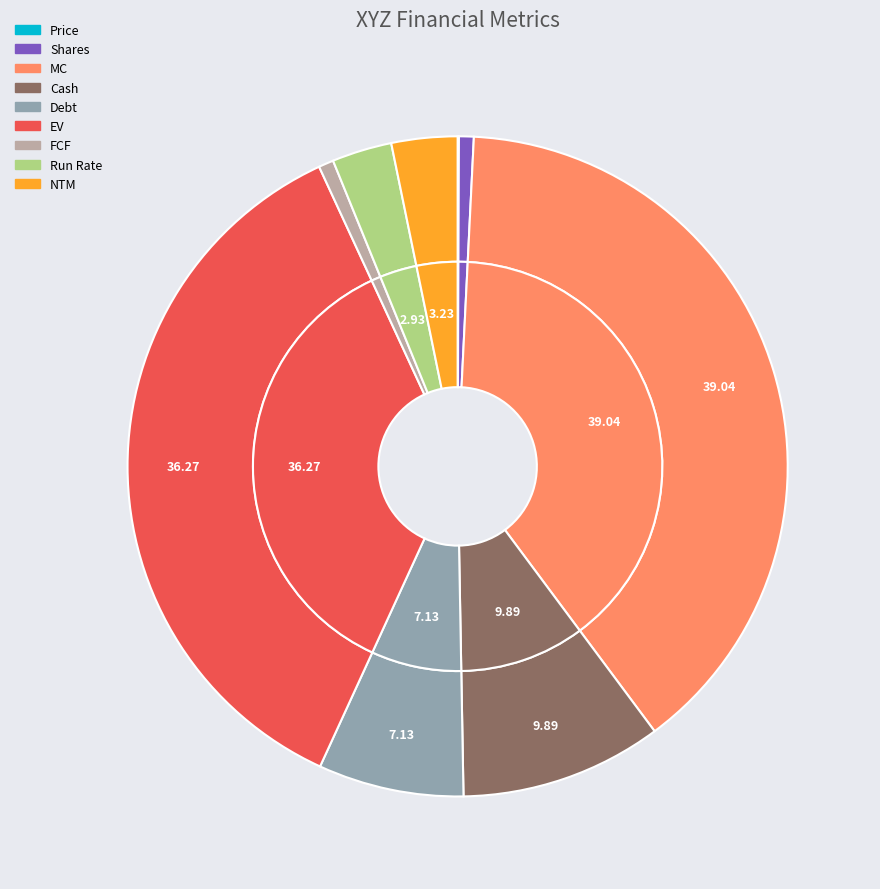

Do EV and FCF together represent more than half of the pie?

No